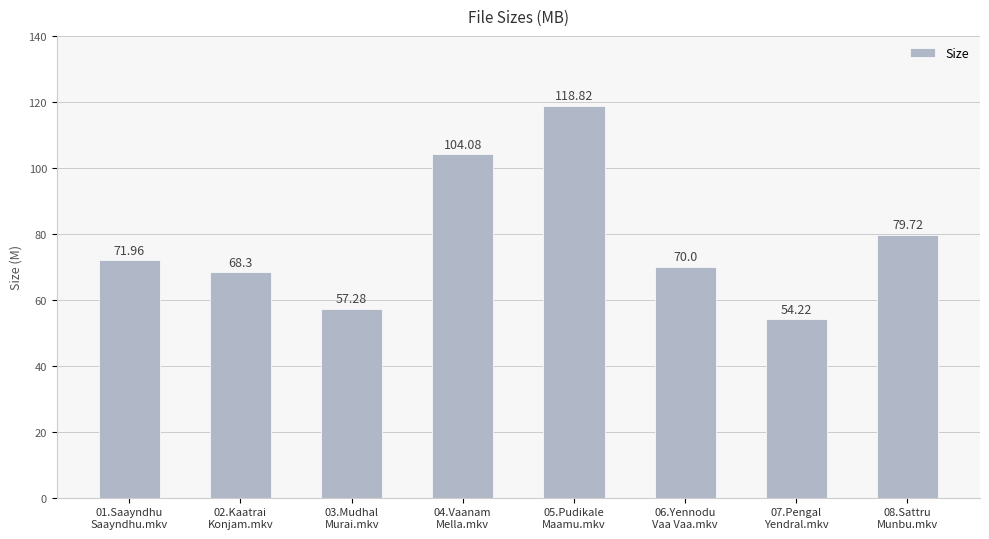

Reading left to right, transcribe all the data shown in this chart.

01.Saayndhu
Saayndhu.mkv=72.0	02.Kaatrai
Konjam.mkv=68.3	03.Mudhal
Murai.mkv=57.3	04.Vaanam
Mella.mkv=104.1	05.Pudikale
Maamu.mkv=118.8	06.Yennodu
Vaa Vaa.mkv=70.0	07.Pengal
Yendral.mkv=54.2	08.Sattru
Munbu.mkv=79.7